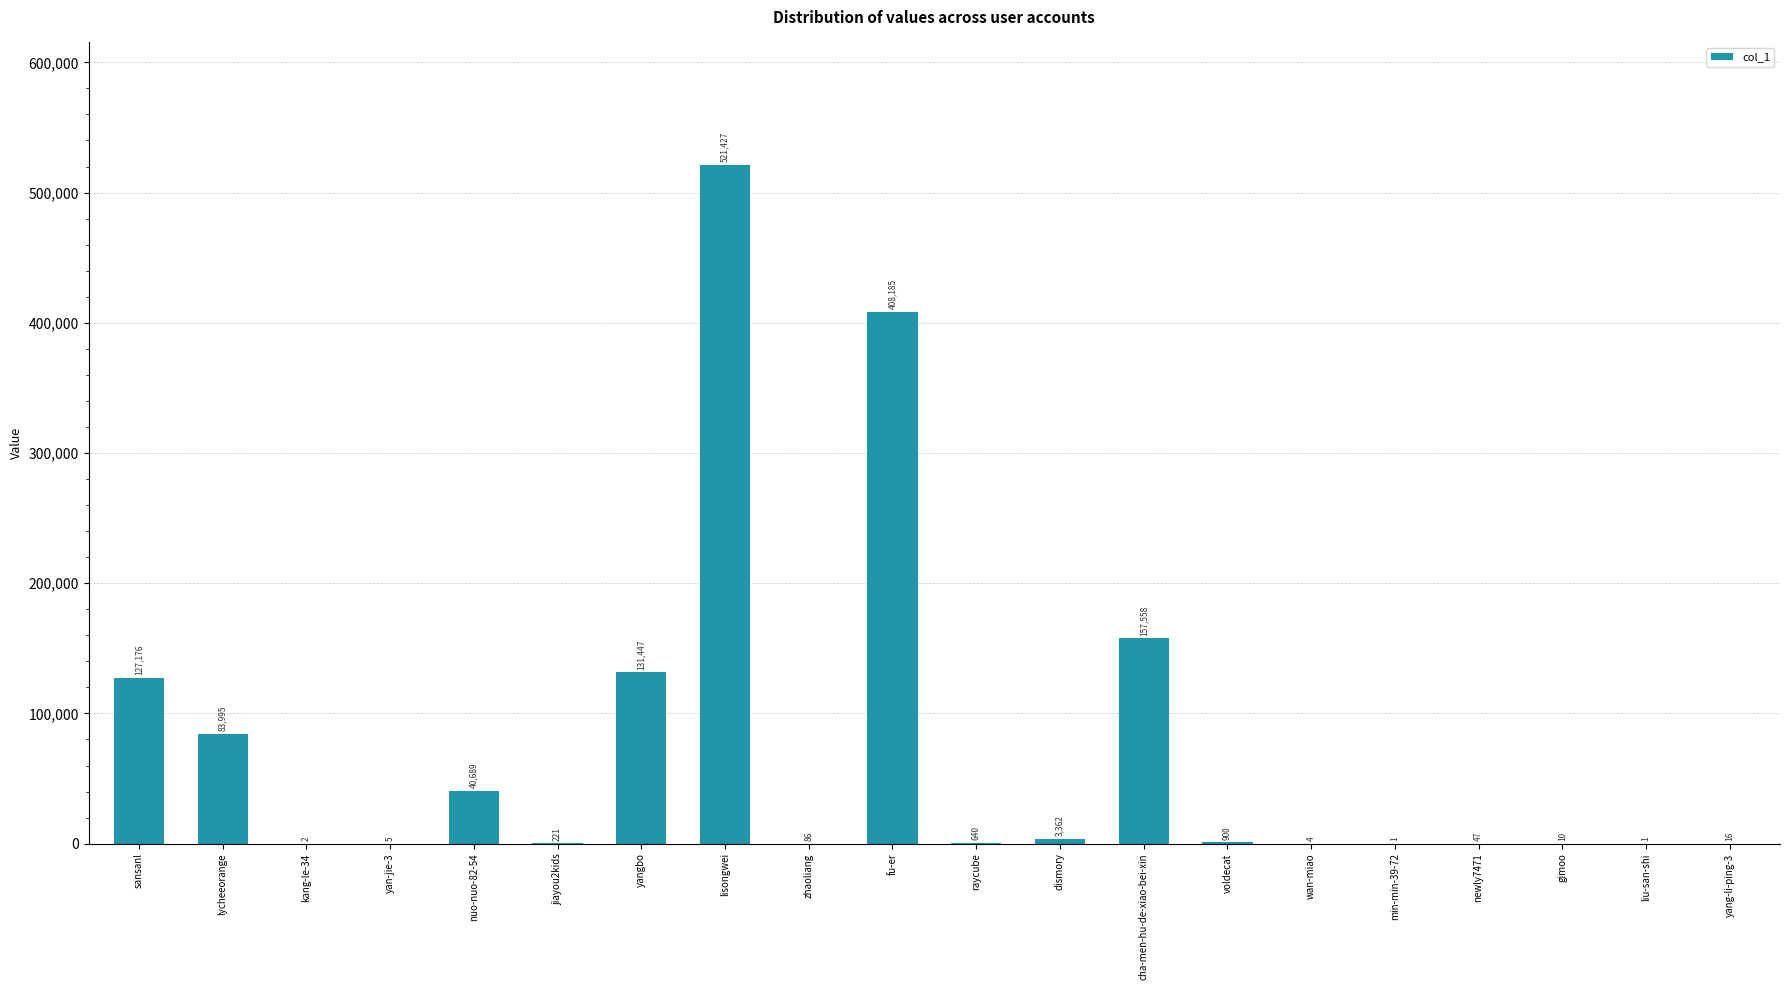

The value at yangbo is 131447. True or false?

True